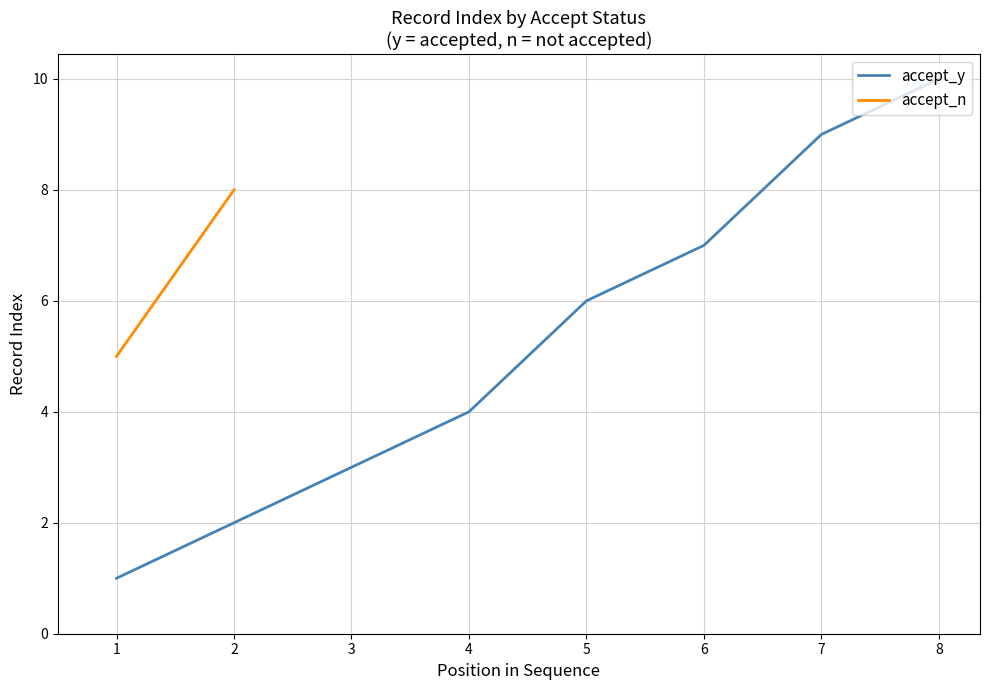

The accept_y series shows 4 at 4. True or false?

True